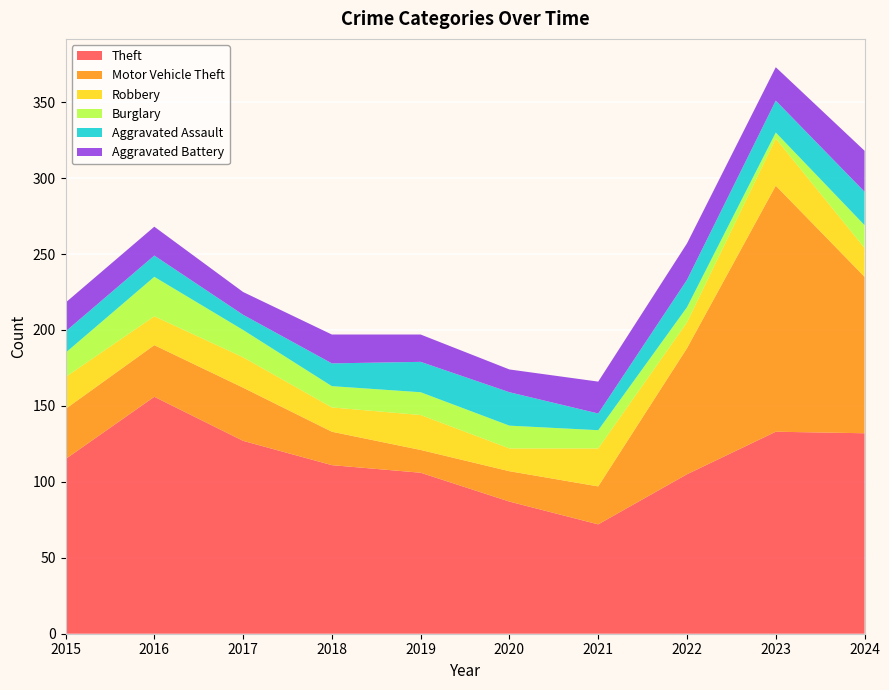

Reading left to right, what are all the values shown in this chart?

Theft: 2015=115	2016=156	2017=127	2018=111	2019=106	2020=87	2021=72	2022=105	2023=133	2024=132
Motor Vehicle Theft: 2015=33	2016=34	2017=35	2018=22	2019=15	2020=20	2021=25	2022=83	2023=162	2024=103
Robbery: 2015=21	2016=19	2017=20	2018=16	2019=23	2020=15	2021=25	2022=17	2023=31	2024=19
Burglary: 2015=16	2016=26	2017=18	2018=14	2019=15	2020=15	2021=12	2022=10	2023=4	2024=15
Aggravated Assault: 2015=14	2016=14	2017=10	2018=15	2019=20	2020=22	2021=11	2022=18	2023=21	2024=22
Aggravated Battery: 2015=19	2016=19	2017=15	2018=19	2019=18	2020=15	2021=21	2022=24	2023=22	2024=27